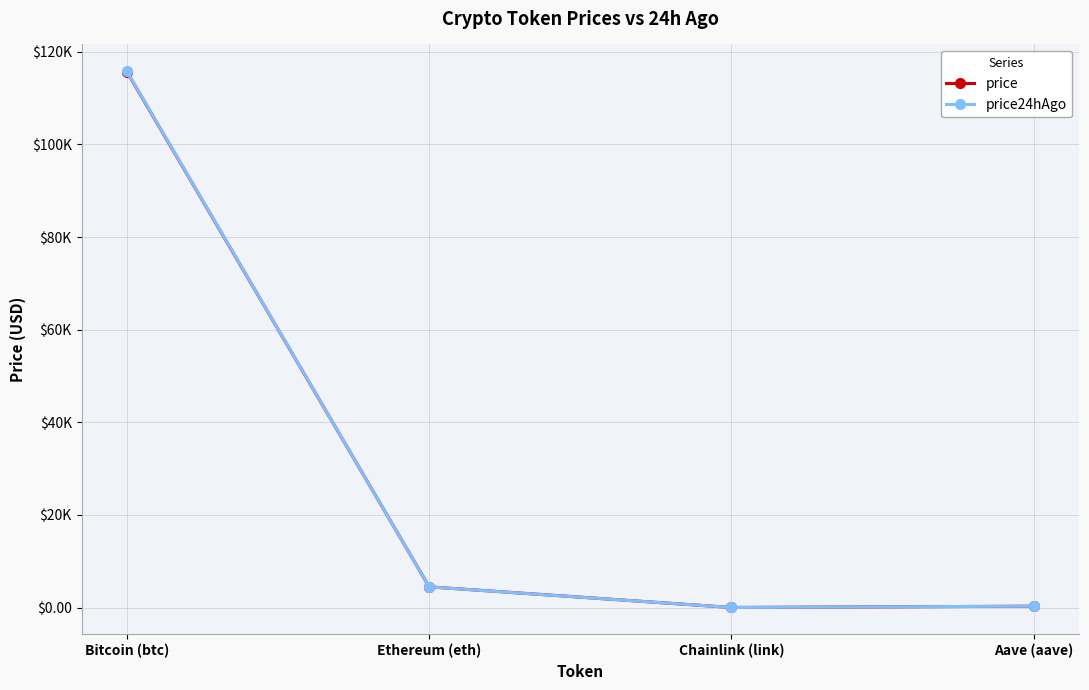

Is this an area chart (filled region under the line)?

No